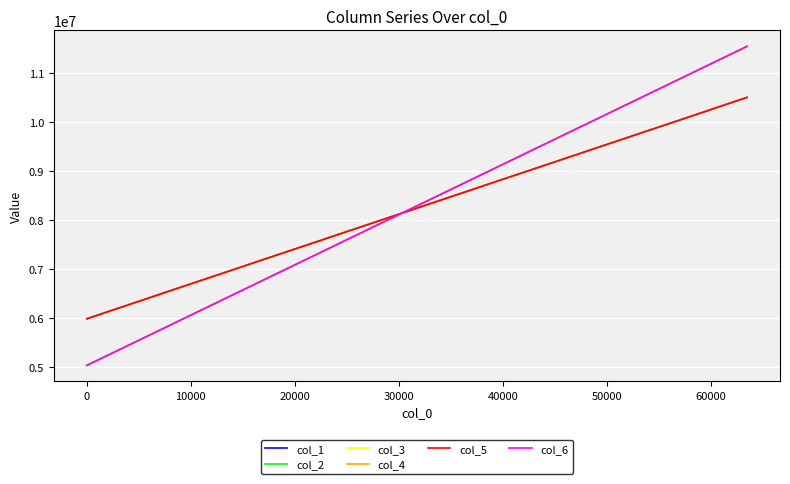

What is the greatest value displayed?

11534389